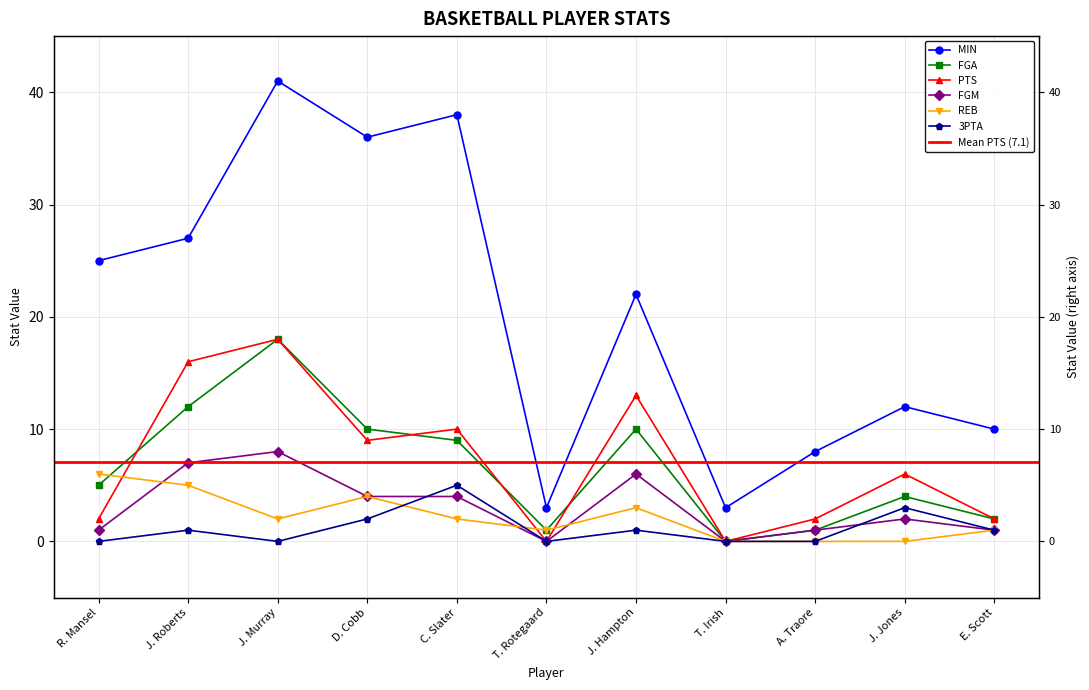

True or false: 3PTA and MIN cross at least once.

False